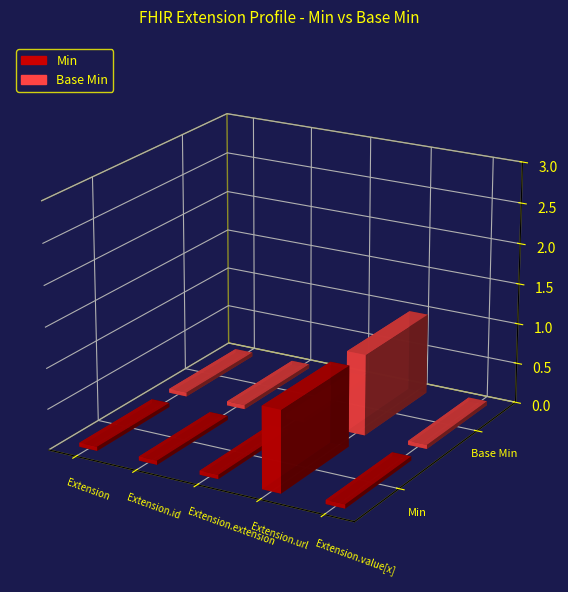

Reading left to right, transcribe all the data shown in this chart.

Min: Extension=0	Extension.id=0	Extension.extension=0	Extension.url=1	Extension.value[x]=0
Base Min: Extension=0	Extension.id=0	Extension.extension=0	Extension.url=1	Extension.value[x]=0